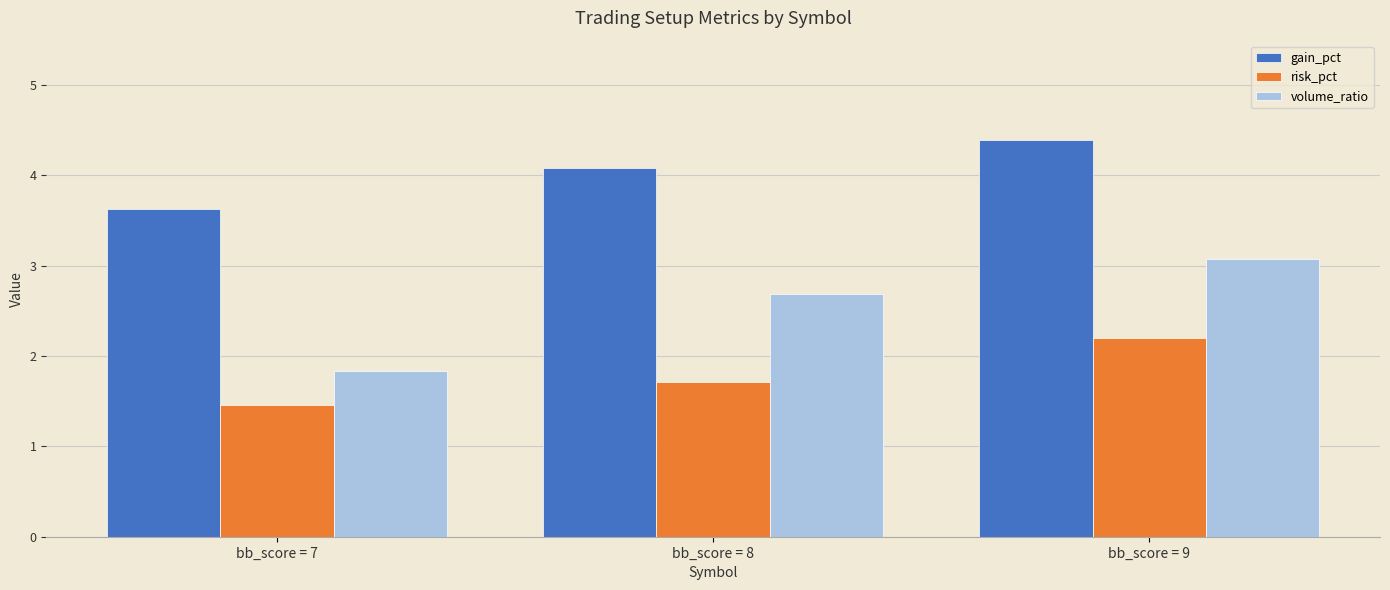

Does the chart contain stacked bars?

No